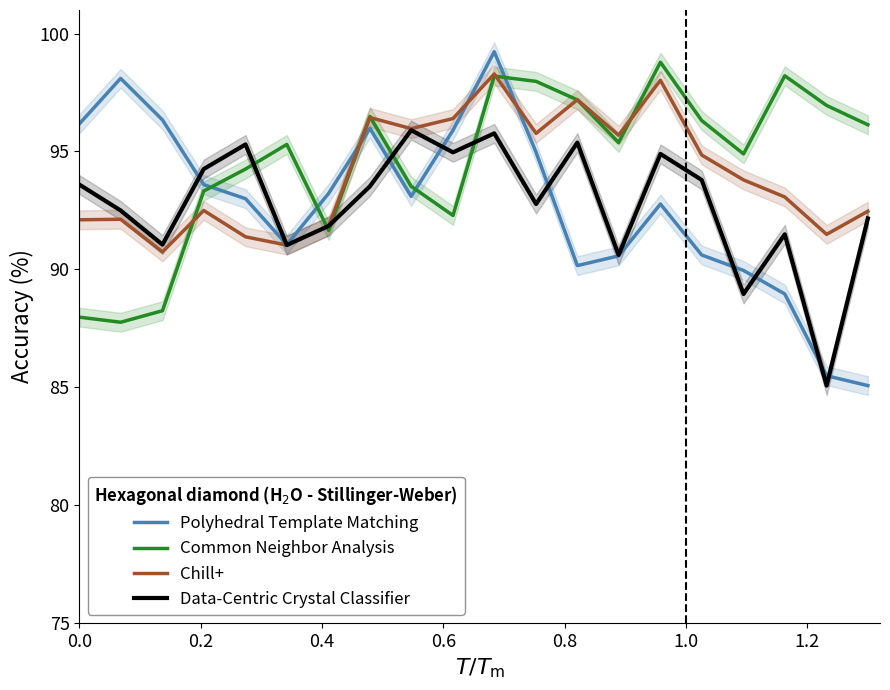

True or false: Polyhedral Template Matching and Common Neighbor Analysis intersect in this chart.

True